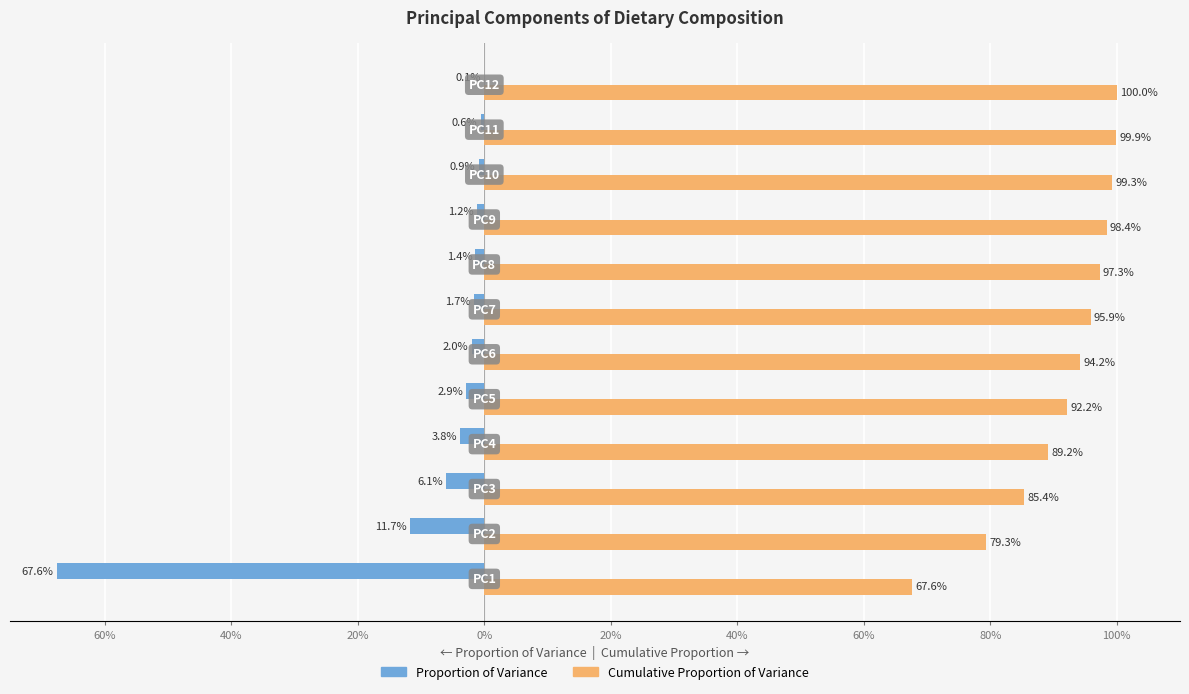

Reading right to left, what are all the values shown in this chart?

Proportion of Variance: -0.0	-0.0	-0.0	-0.0	-0.0	-0.0	-0.0	-0.0	-0.0	-0.1	-0.1	-0.7
Cumulative Proportion of Variance: 1.0	1.0	1.0	1.0	1.0	1.0	0.9	0.9	0.9	0.9	0.8	0.7